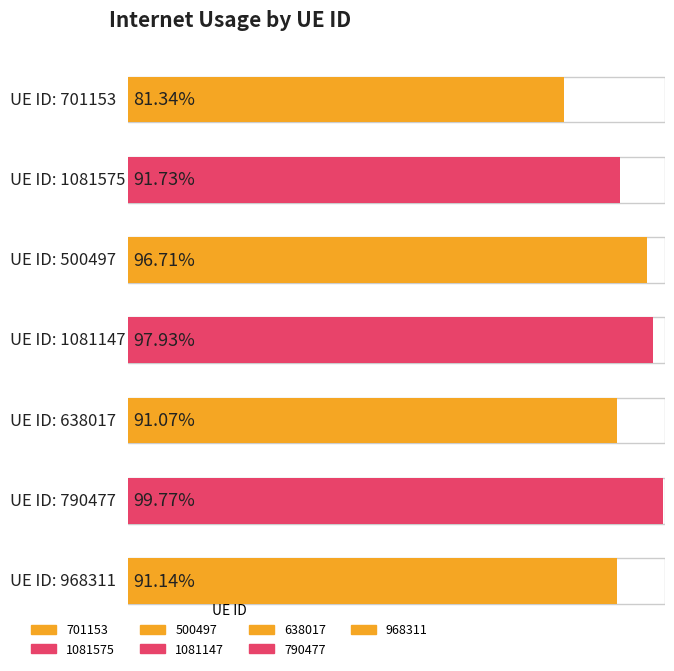

List the labels in order of value, smallest first.

701153, 638017, 968311, 1081575, 500497, 1081147, 790477